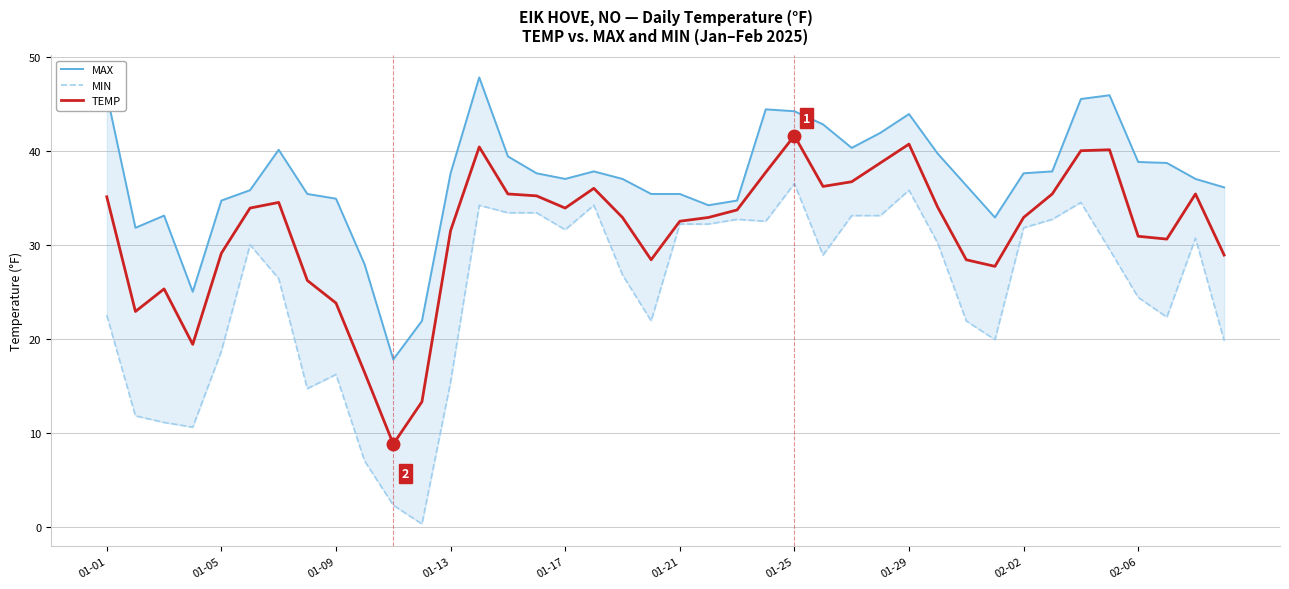

Rank the series by their average value, from highest to lowest.

MAX, TEMP, MIN